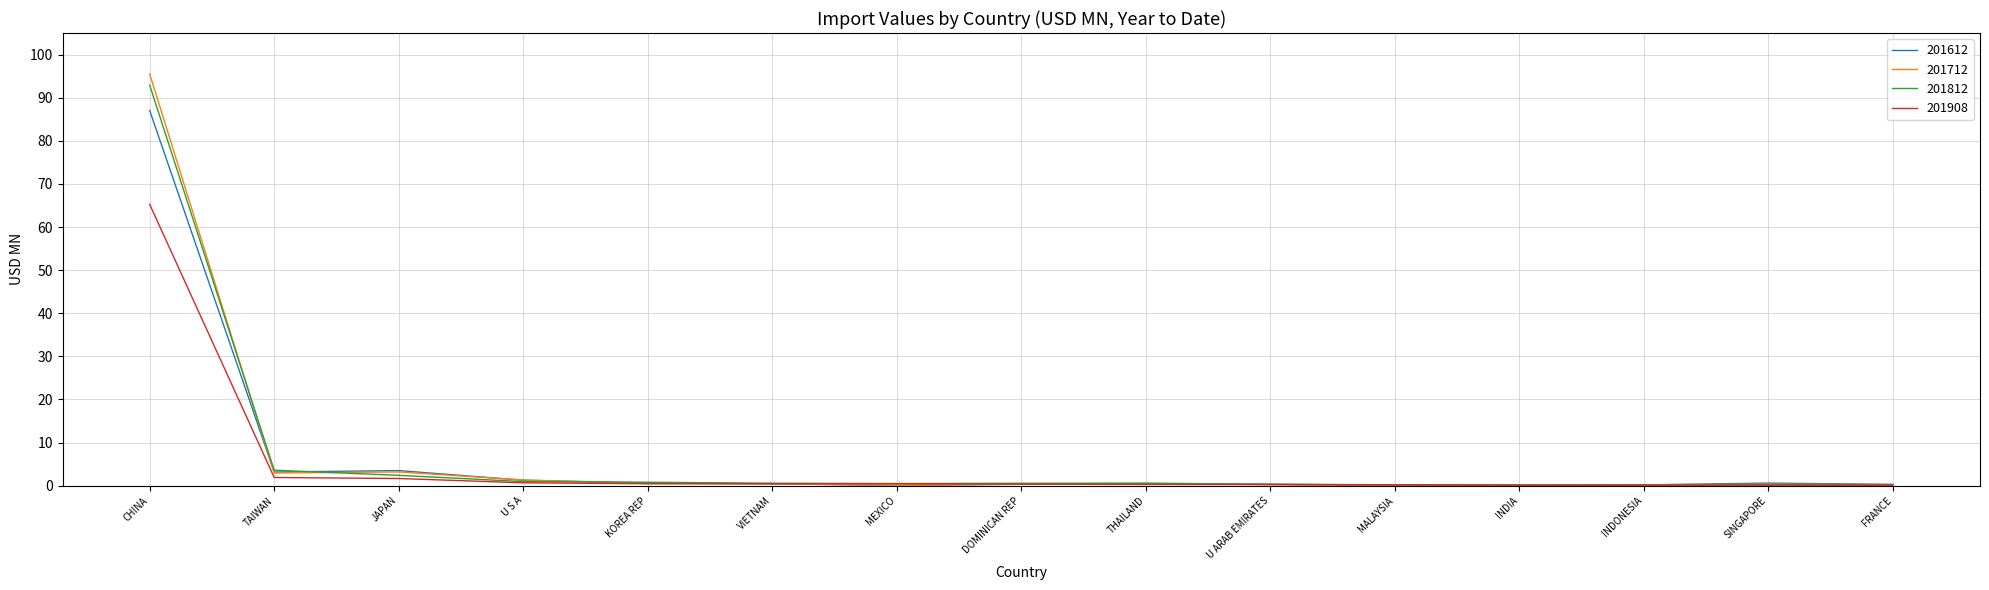

What is the difference between the 201812 values at SINGAPORE and FRANCE?

0.1